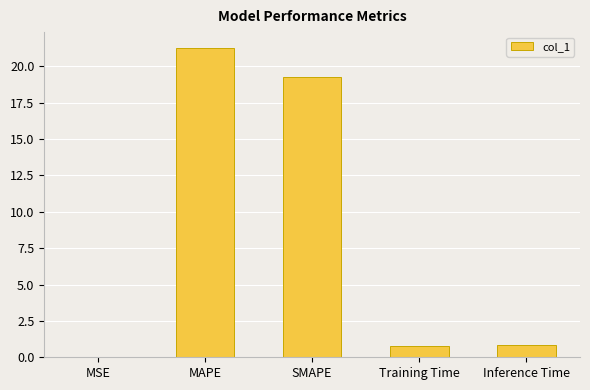

The chart shows a value of 35.6 at MAPE. True or false?

False